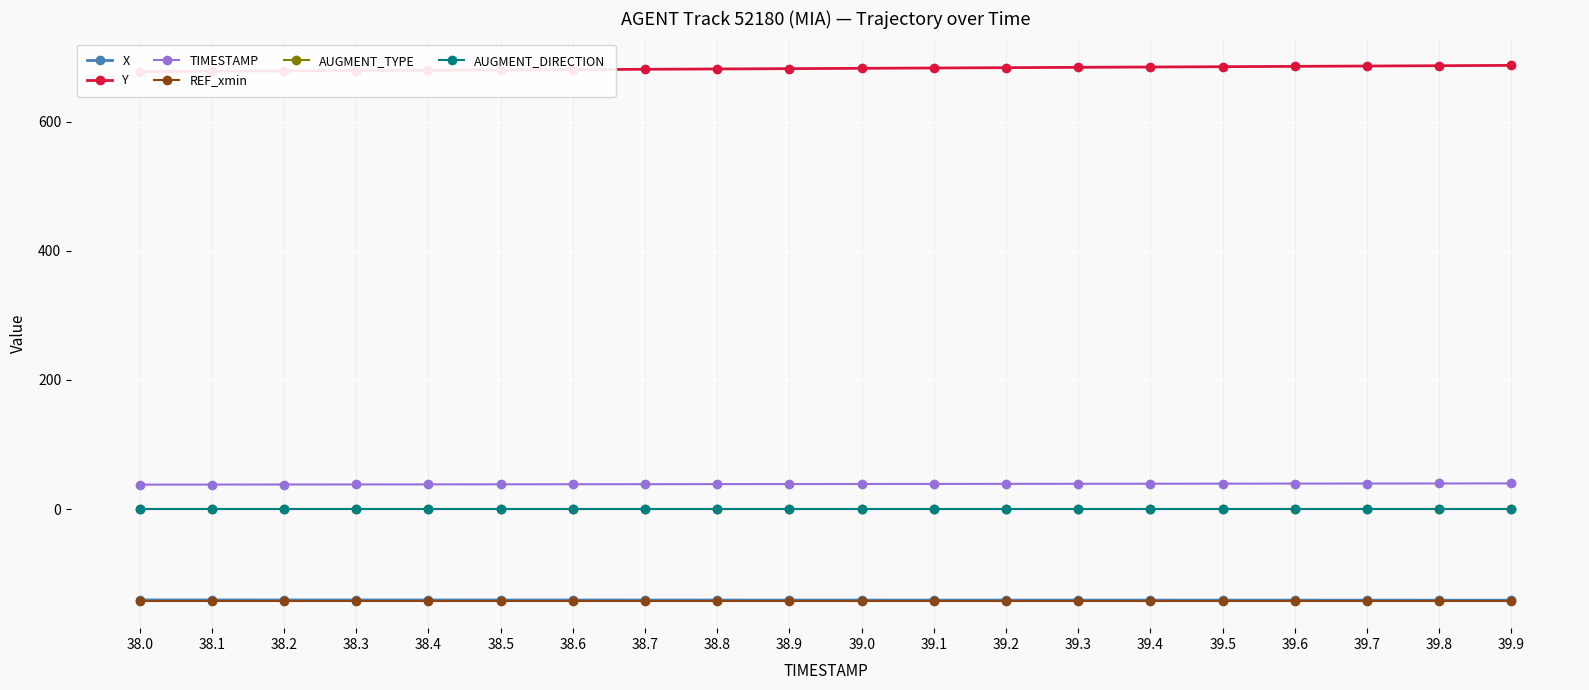

At which category is the sum across all series the highest?

39.9